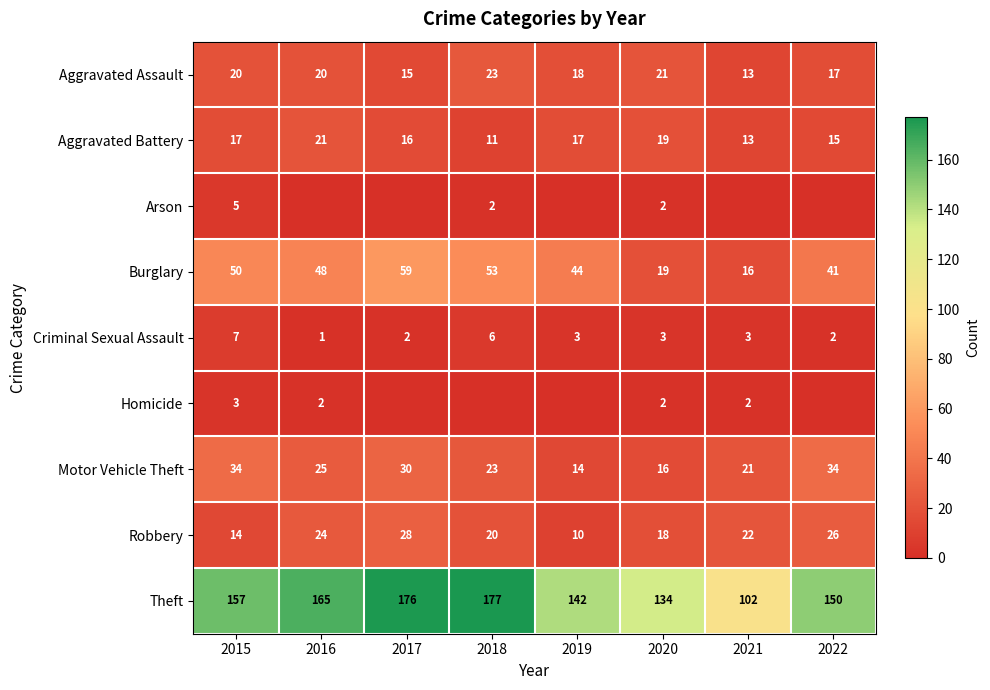

What is the maximum value for Motor Vehicle Theft?

34